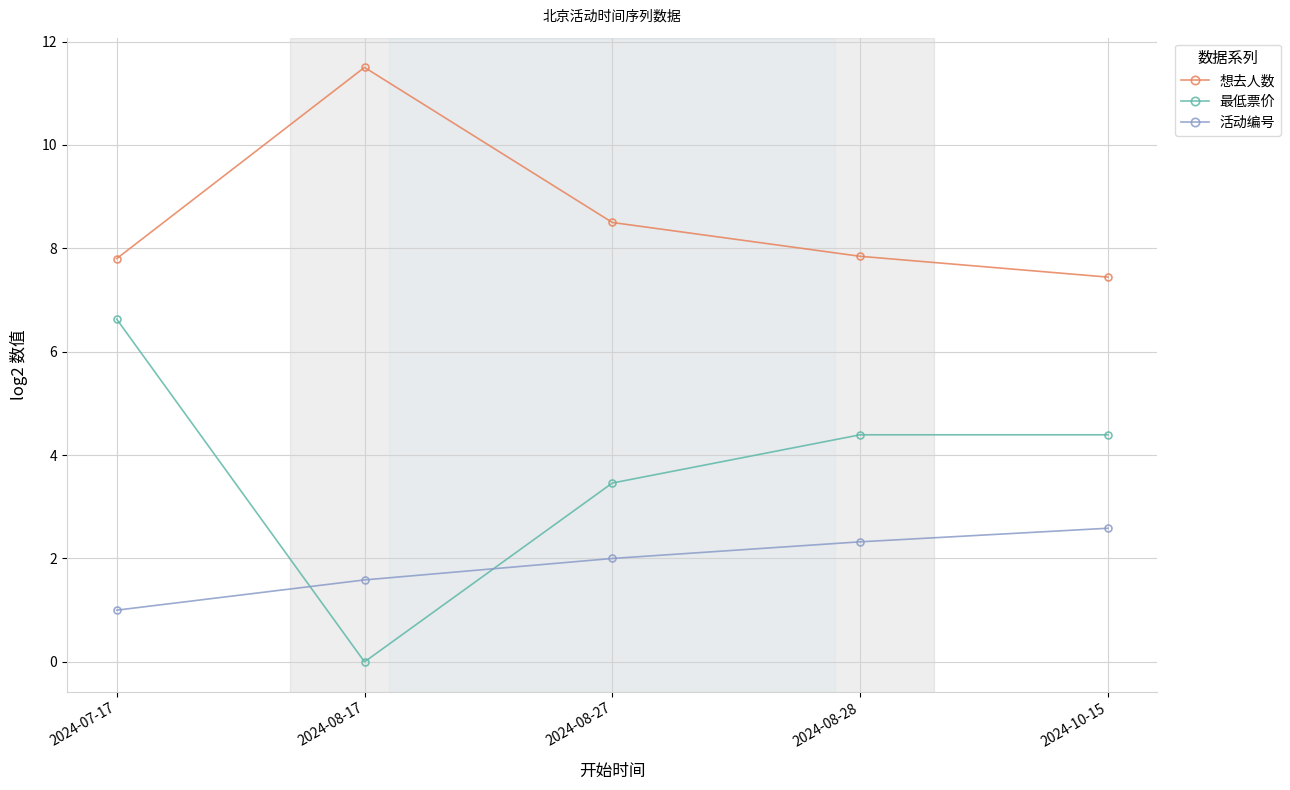

Rank the series by their average value, from lowest to highest.

活动编号, 最低票价, 想去人数